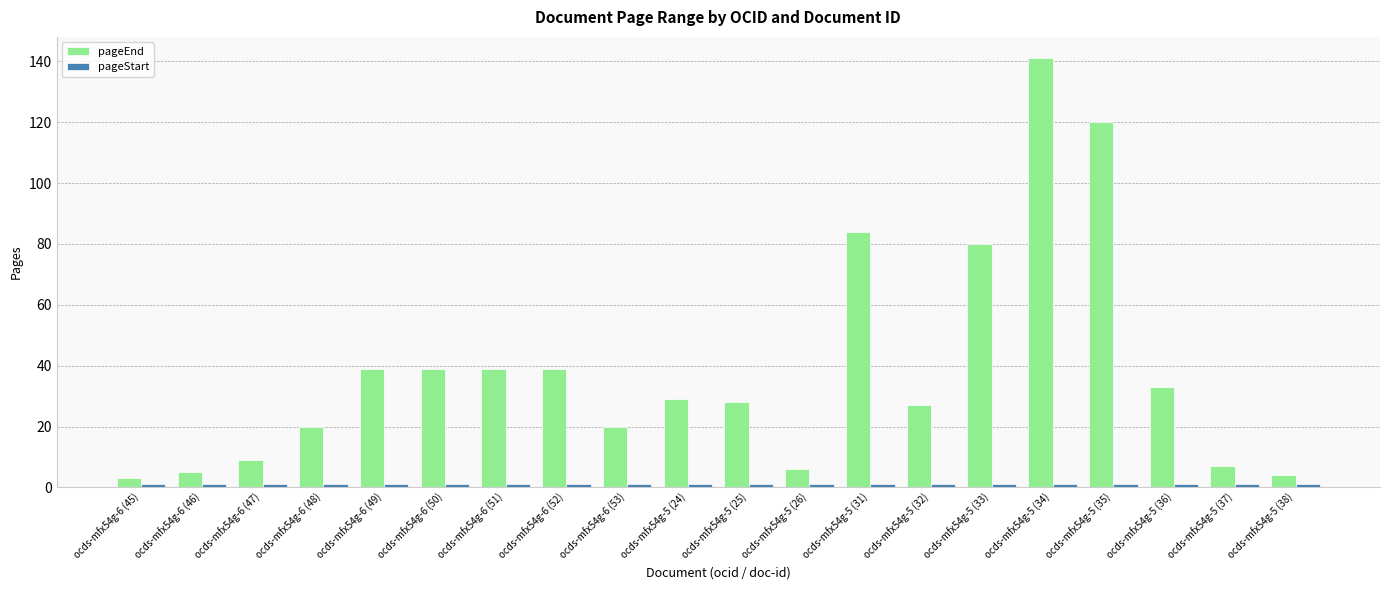

Is it true that pageEnd equals 44 at ocds-mfx54g-5 (32)?

False